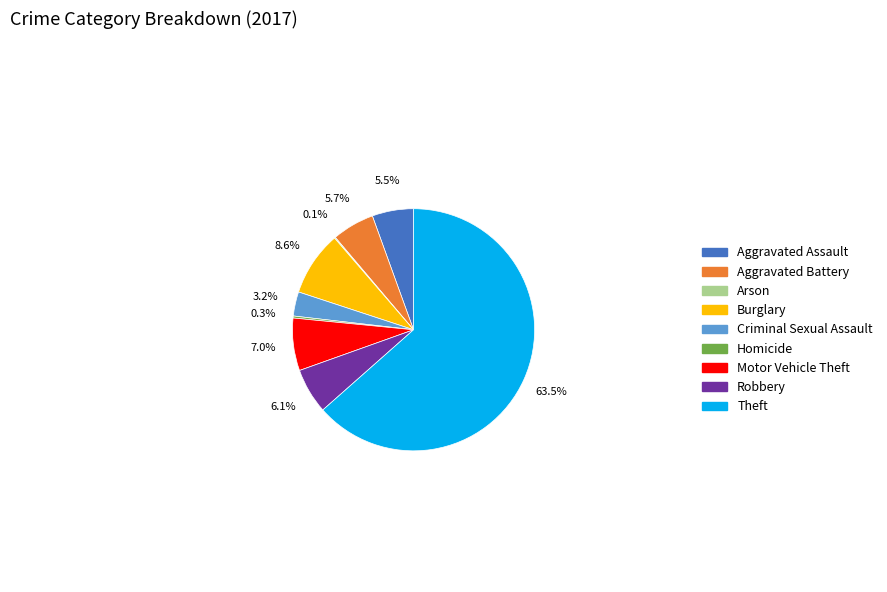

Combined, what portion of the pie is Theft and Motor Vehicle Theft?

70.5%